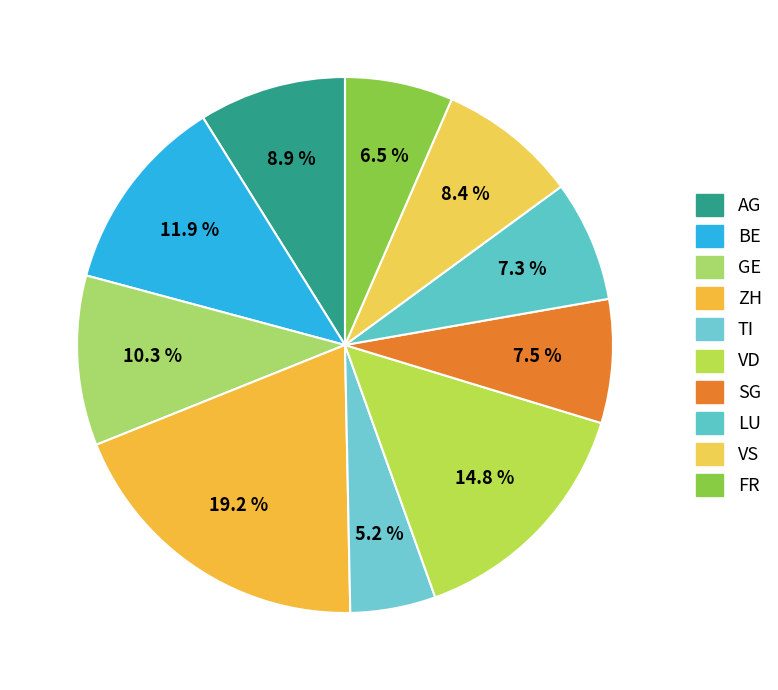

True or false: VS accounts for 16% of the total.

False